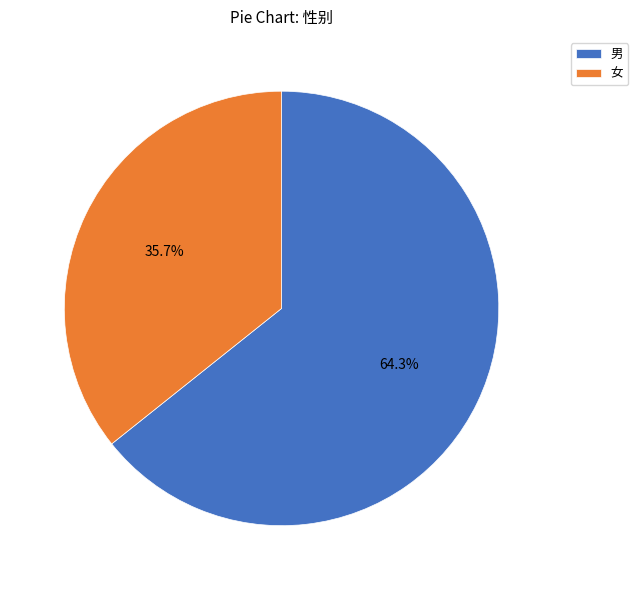

To the nearest percent, what is the combined percentage of 女 and 男?

100%